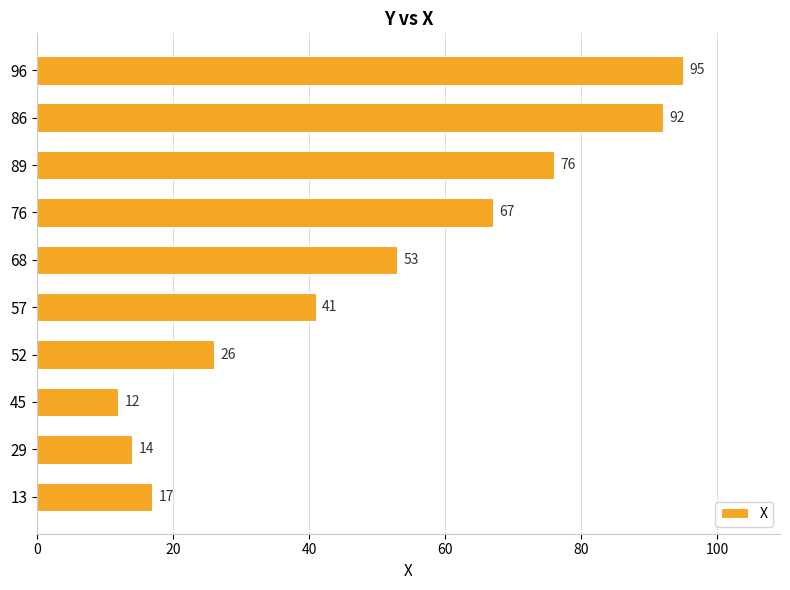

How many bars are there in total?

10